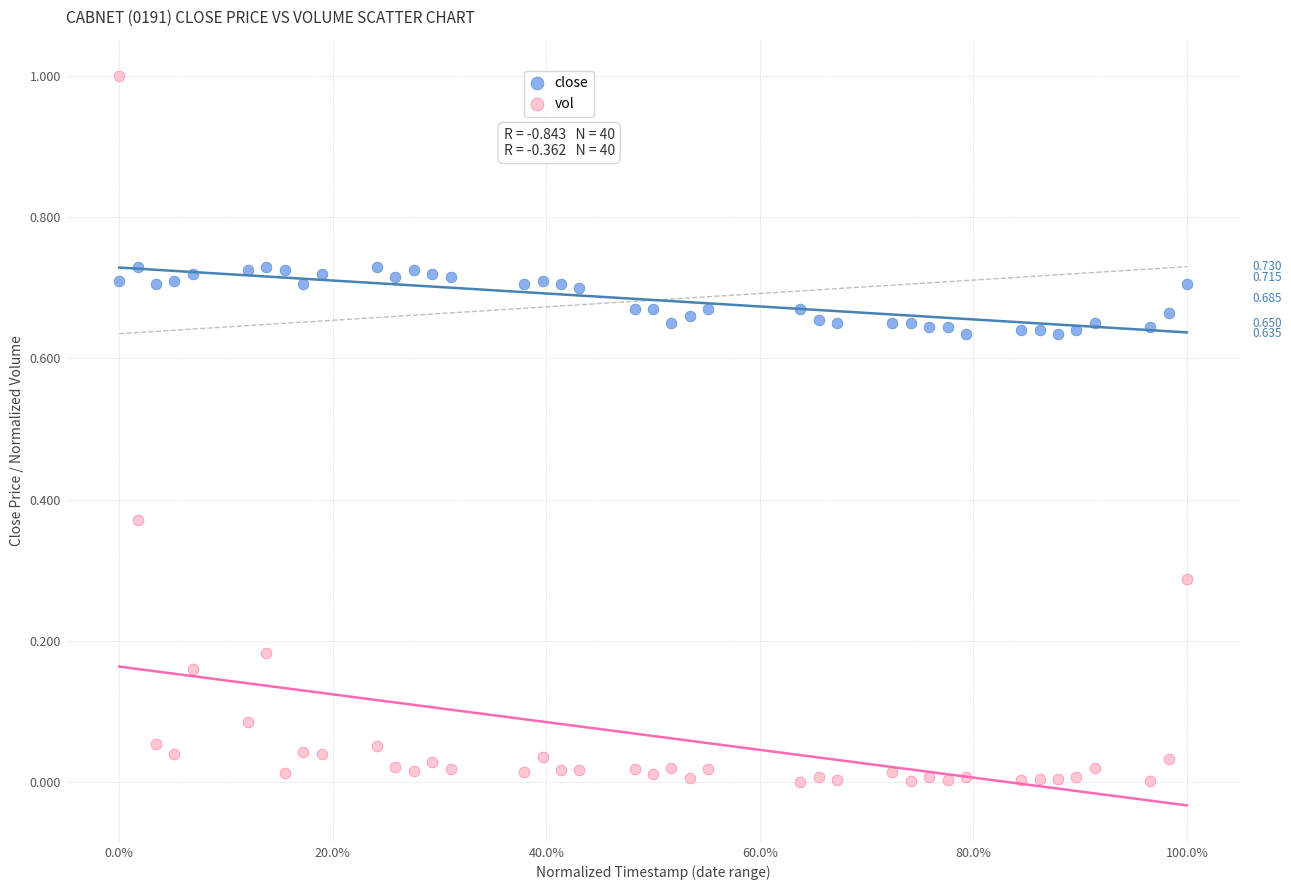

What are all the series names shown in the legend?

close, vol